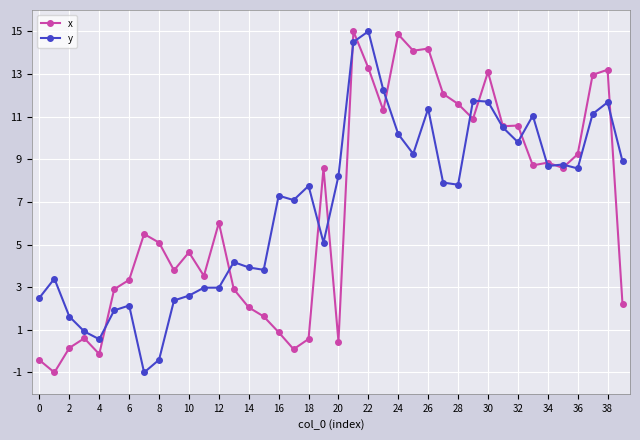

What is the maximum value for x?

15.0